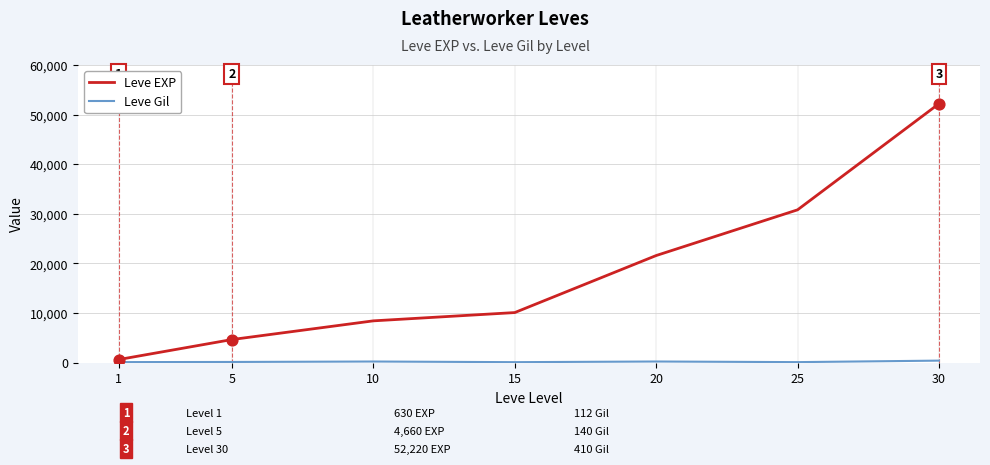

Which series has the largest total across all categories?

Leve EXP